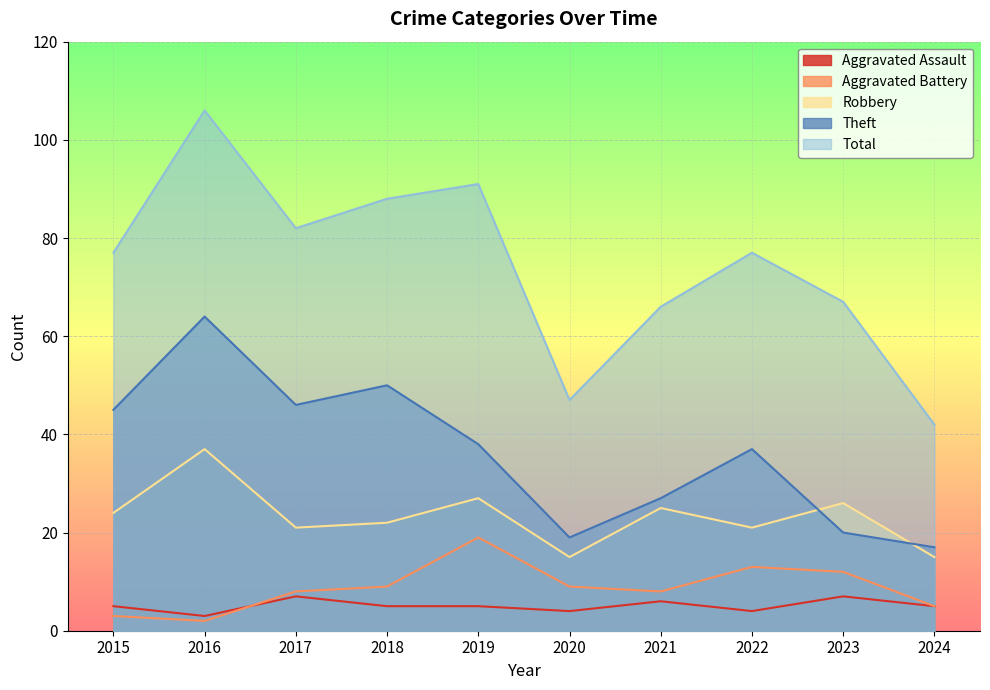

How many interior local valleys does the Total series have?

2